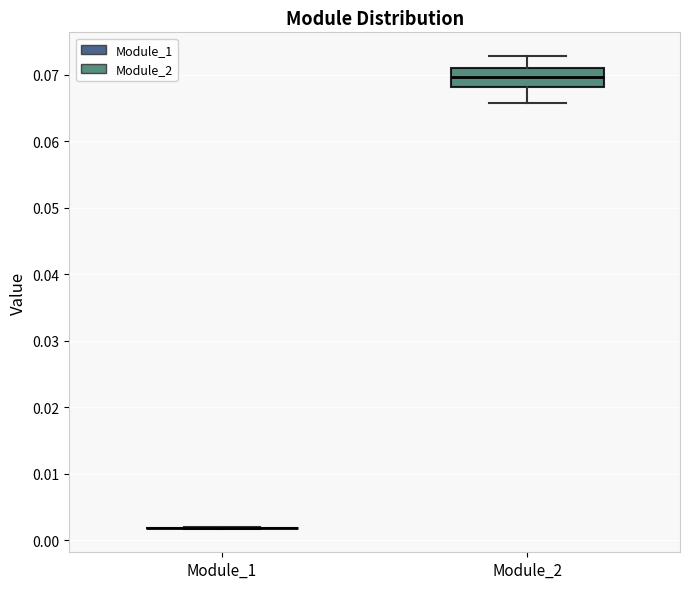

Which box is the tallest, from its lower edge to its upper edge?

Module_2